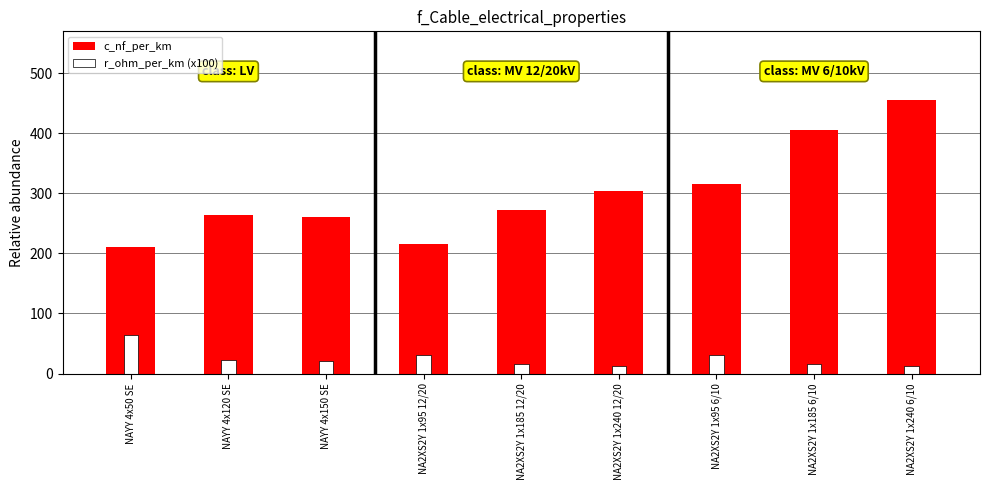

List the series in order of their overall mean, highest first.

c_nf_per_km, r_ohm_per_km (x100)